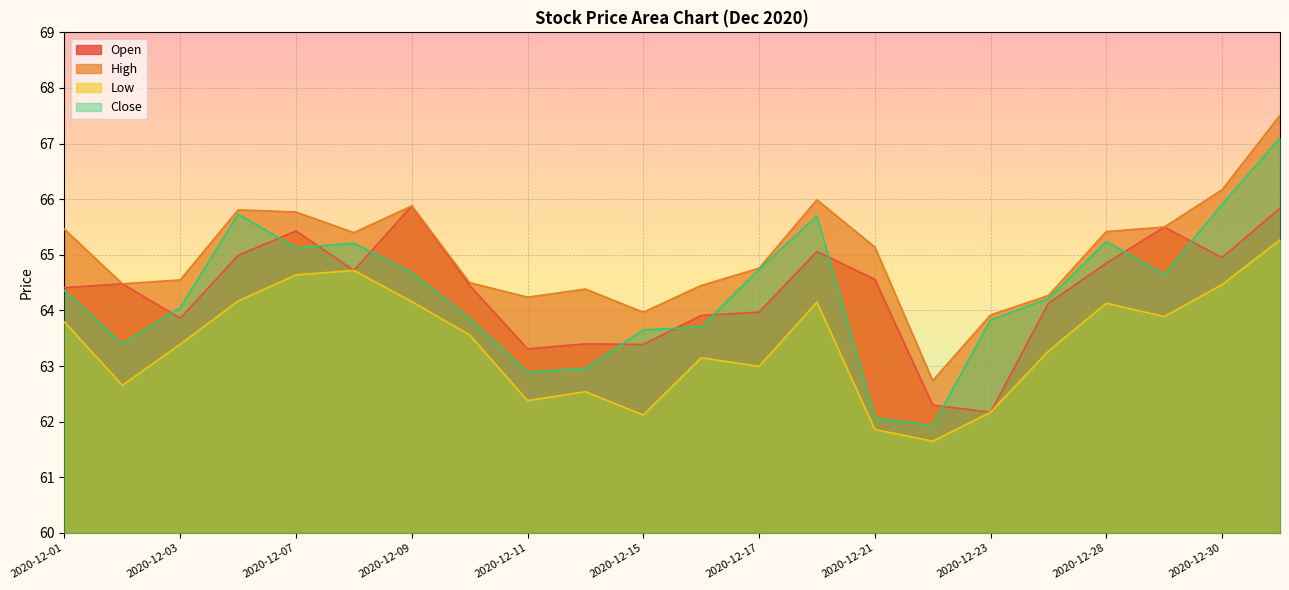

Count the number of categories in the chart.

22